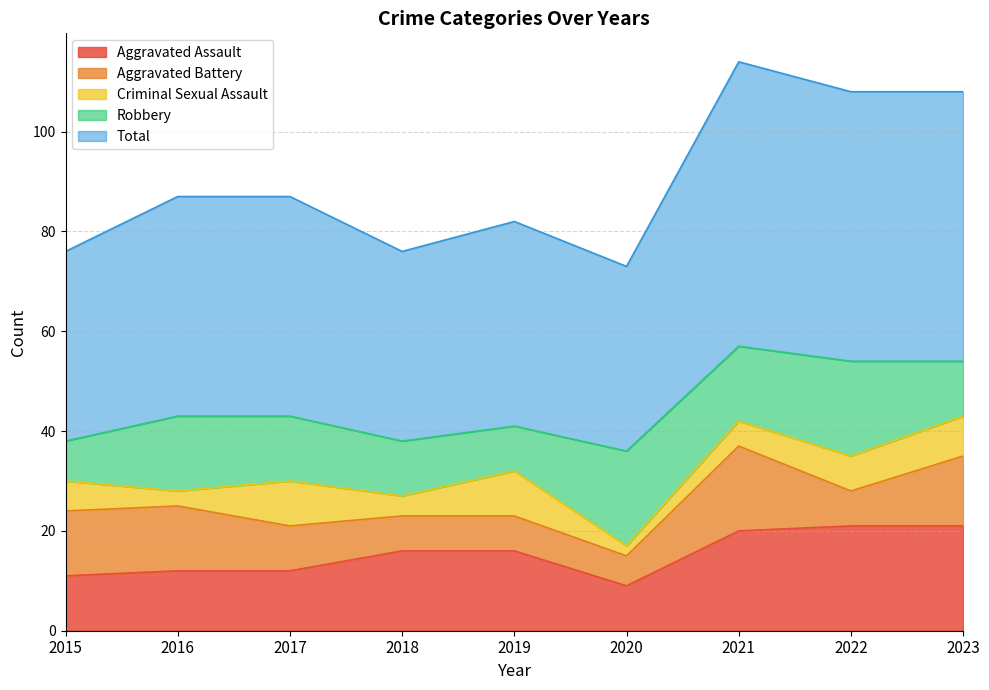

In Aggravated Assault, how many points are lower than both neighbors (excluding endpoints)?

1